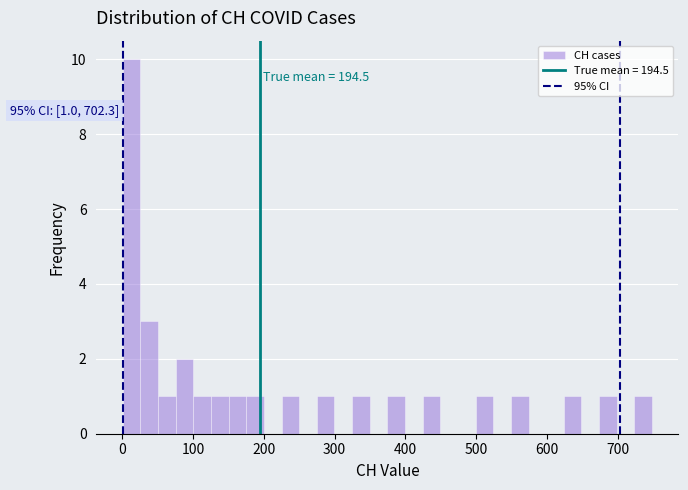

Around what value on the x-axis is the tallest bar? Give the approximate position of its centre, as read against the axis.

10